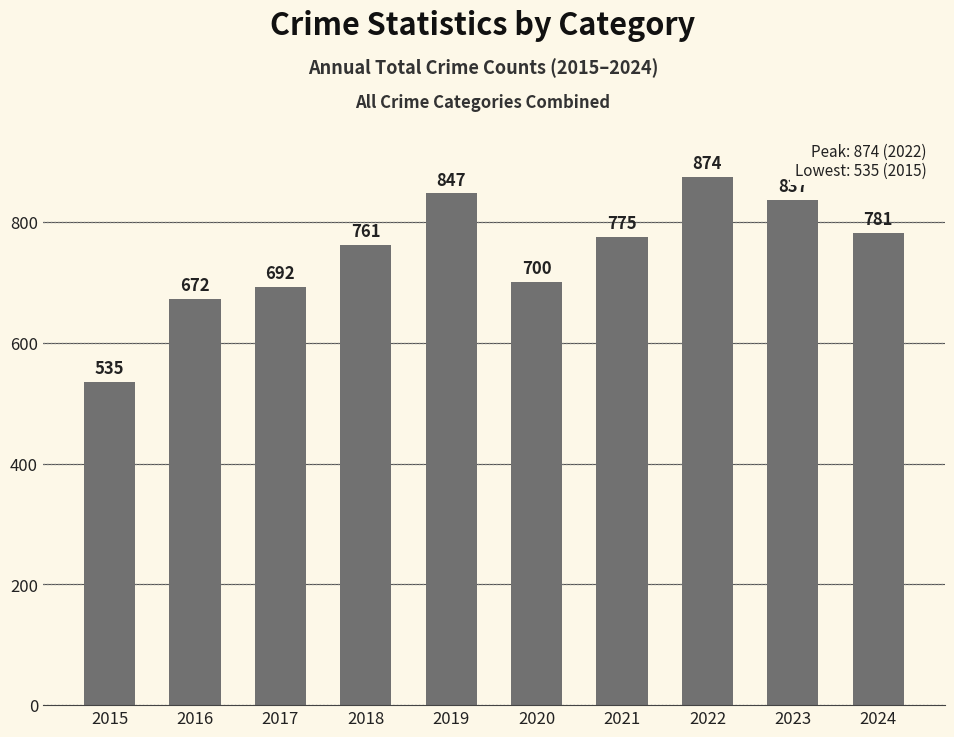

How many bars are there in total?

10